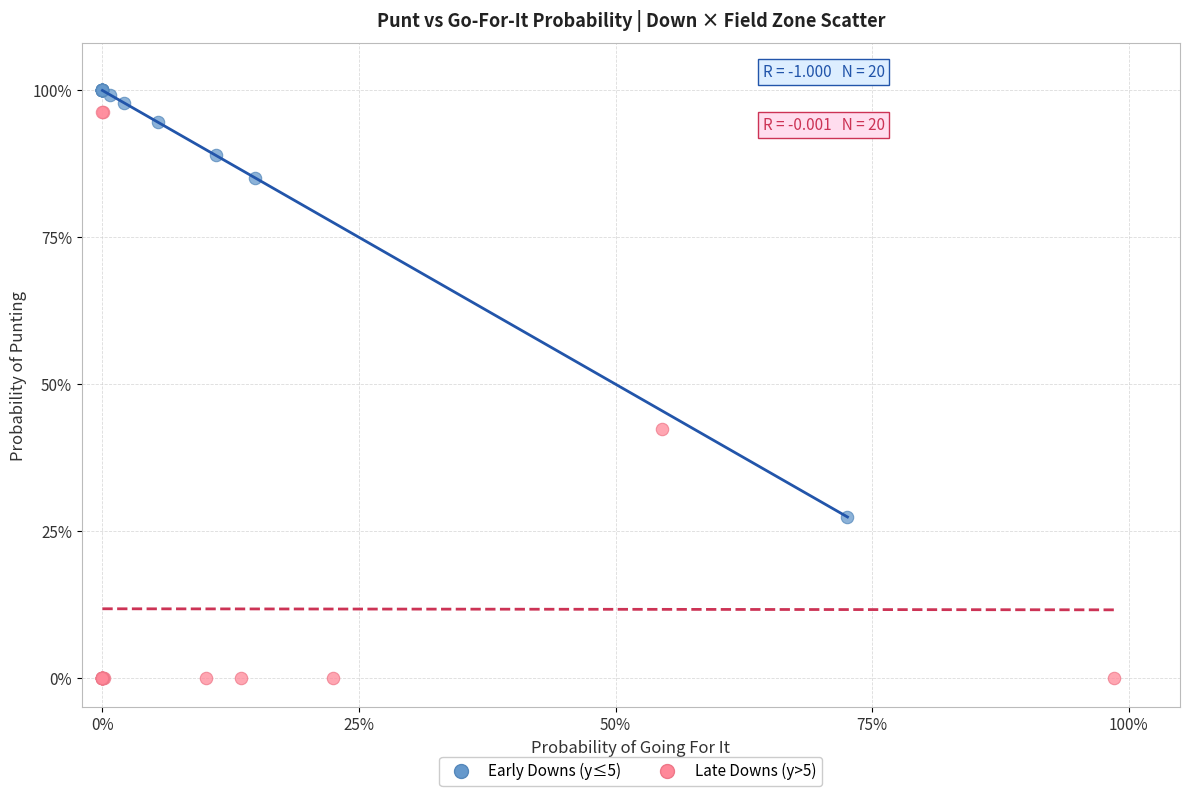

Which series reaches the maximum Y coordinate?

Early Downs (y≤5)